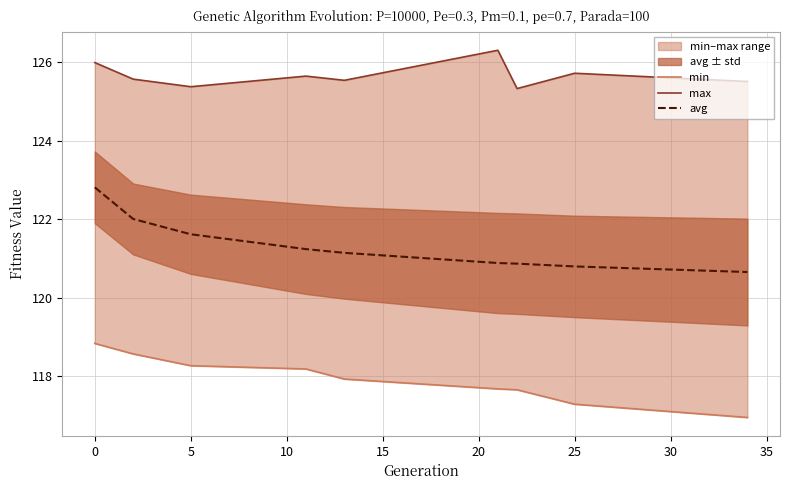

What is the sum of all max values?

1130.9